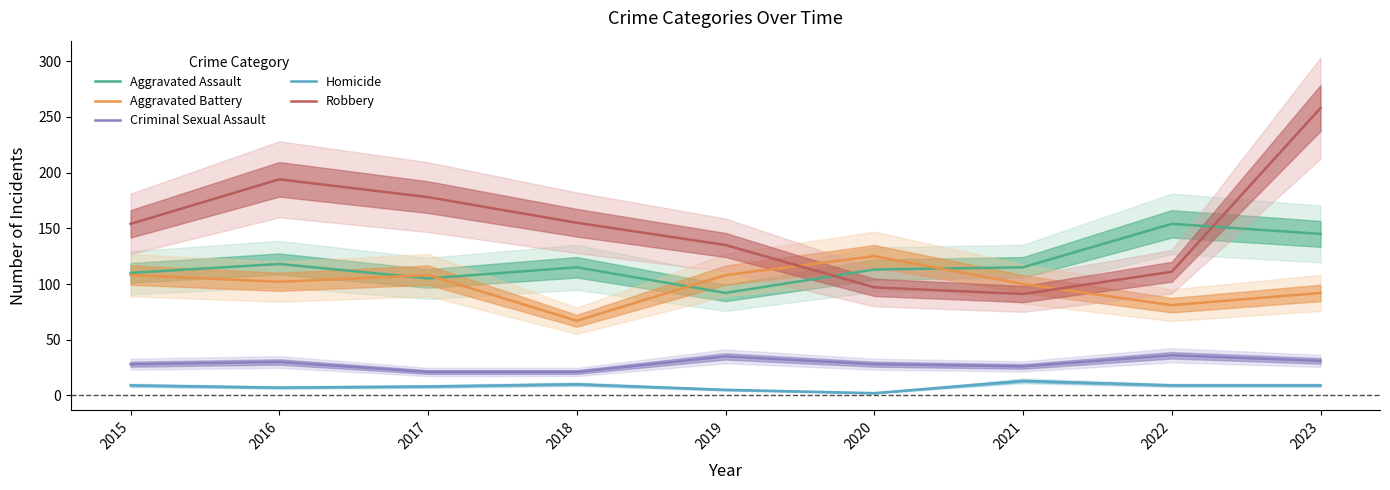

Rank the categories by Robbery value from lowest to highest.

2021, 2020, 2022, 2019, 2015, 2018, 2017, 2016, 2023